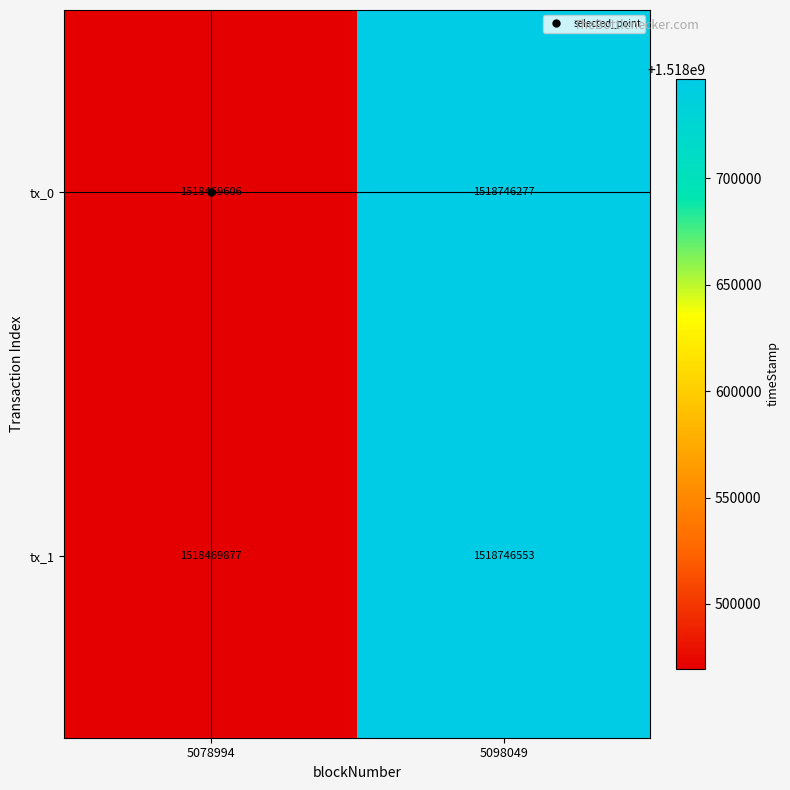

Is it true that tx_0 equals 2035020858 at 5078994?

False